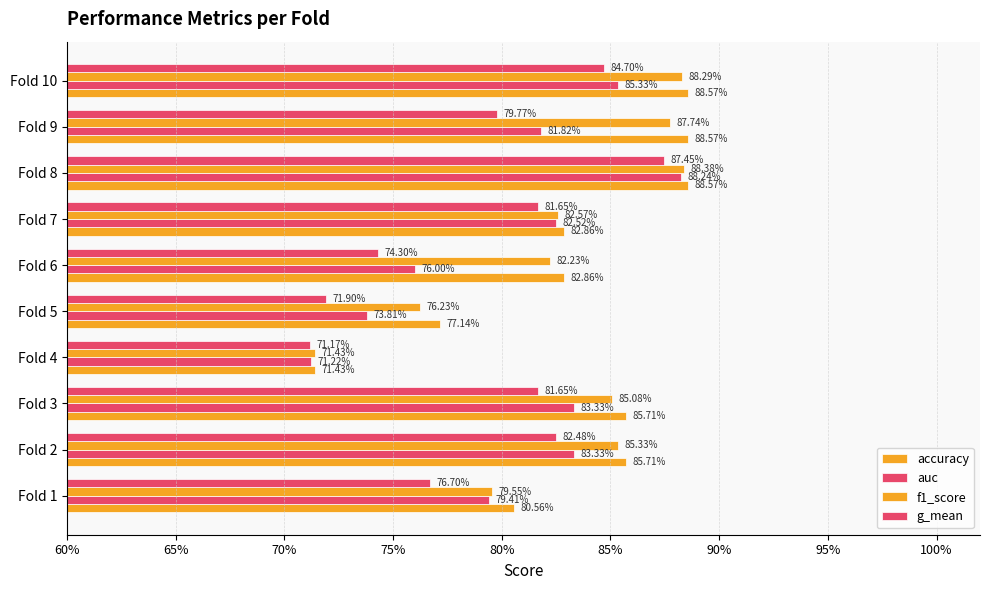

What are all the series names shown in the legend?

accuracy, auc, f1_score, g_mean